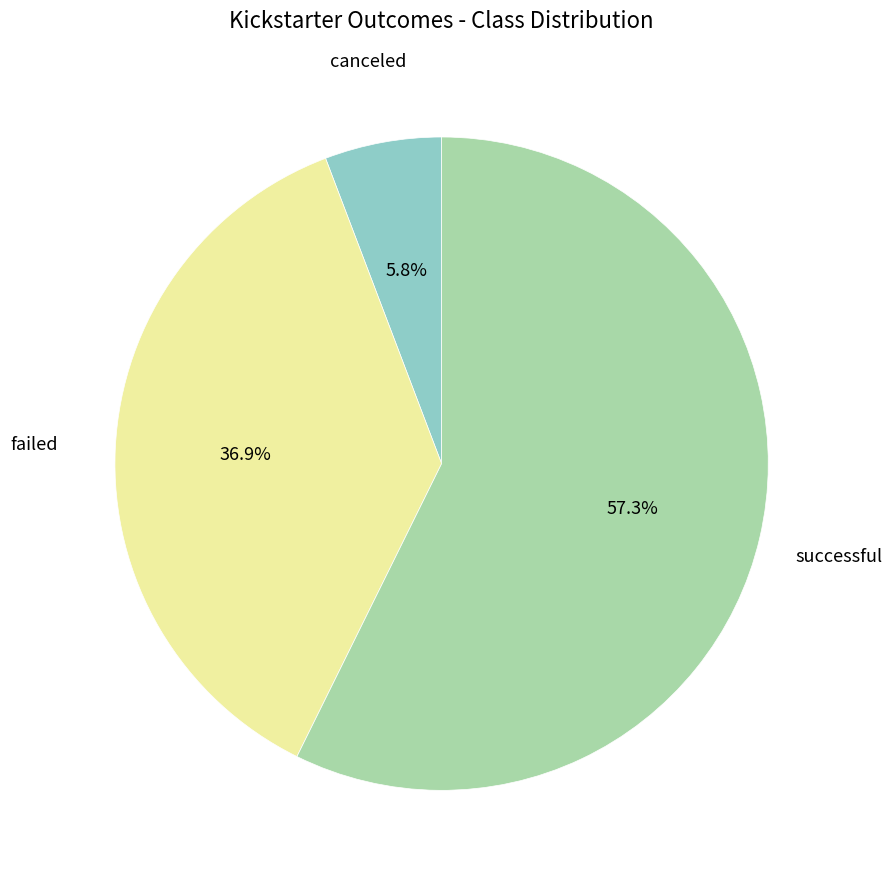

Is there any slice that represents more than half of the pie?

Yes